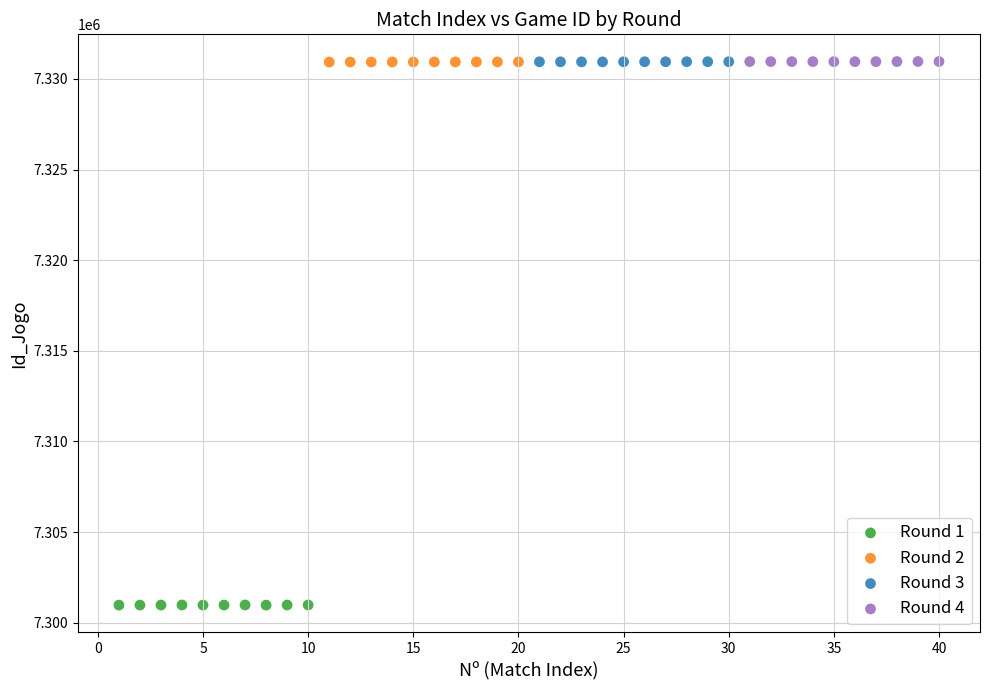

Which series contains the lowest Y value?

Round 1